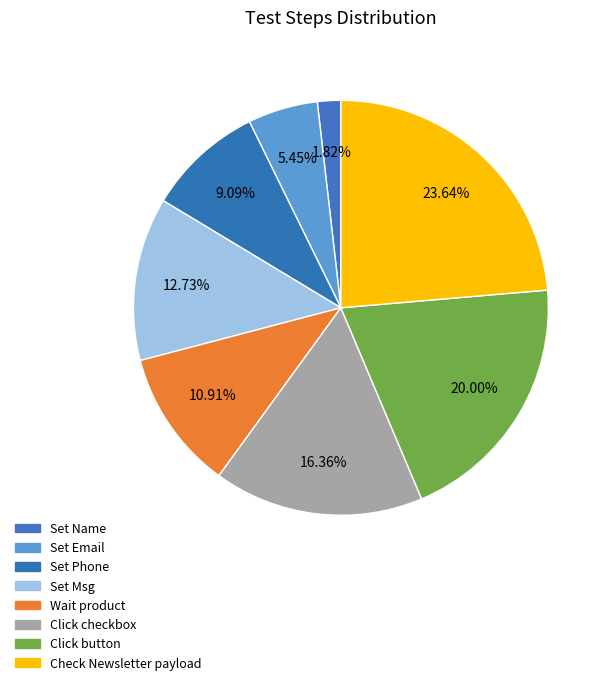

How many segments does this pie chart have?

8